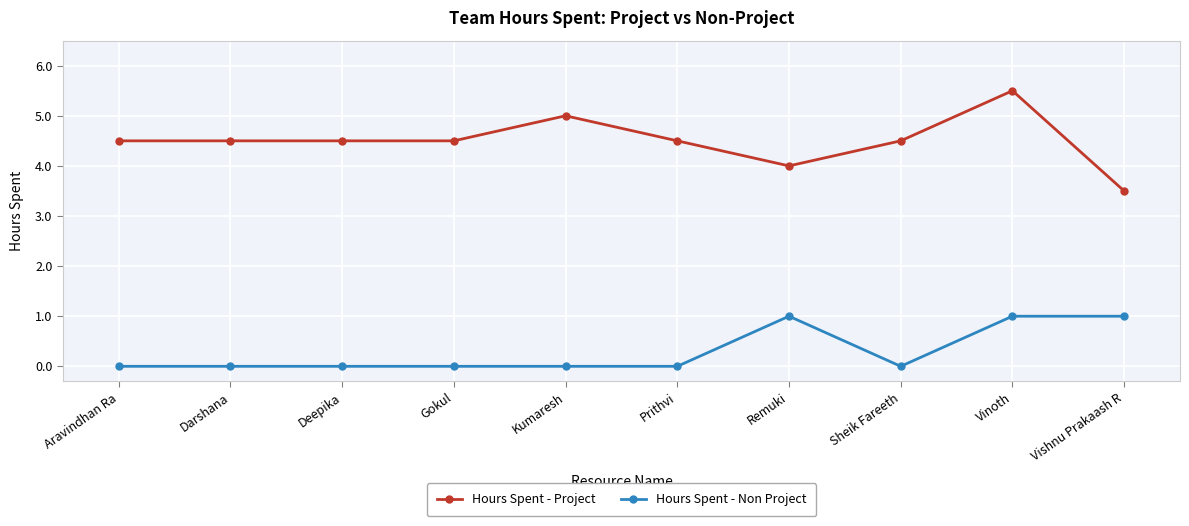

The Hours Spent - Non Project series shows 0.7 at Sheik Fareeth. True or false?

False